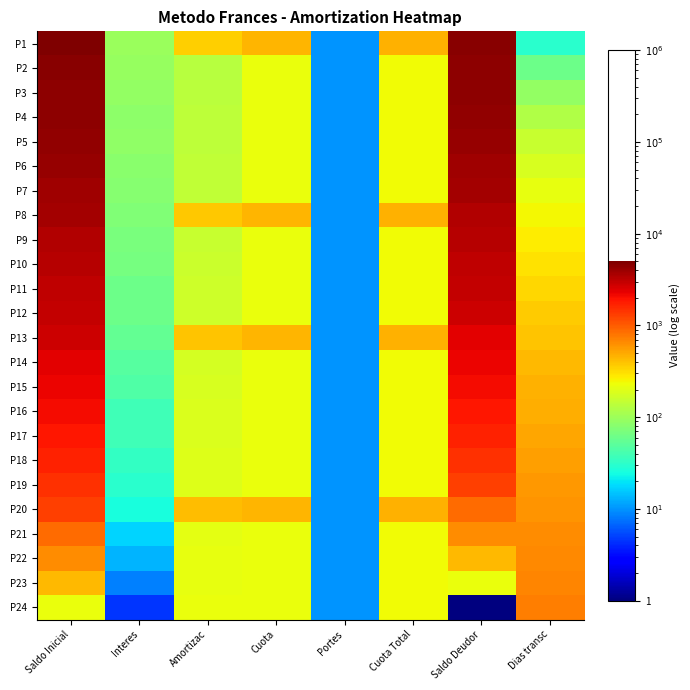

What is the spread (max minus min) of values at Cuota?

225.3